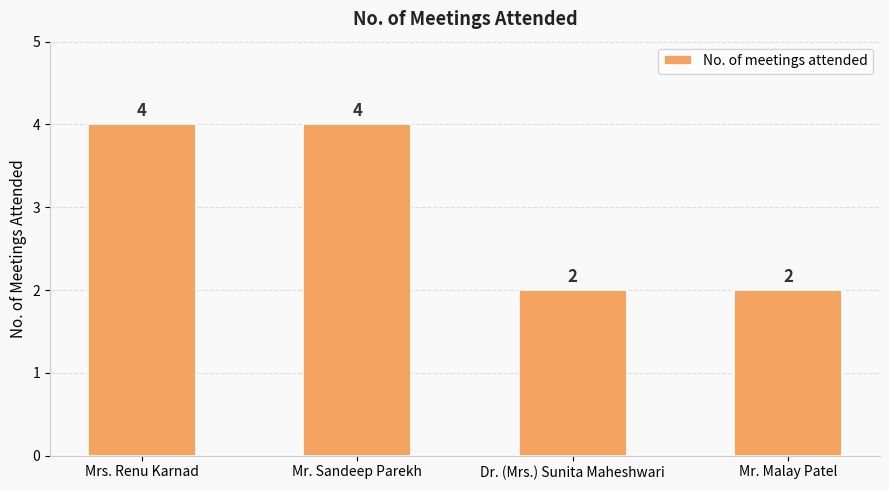

What is the maximum value shown in the chart?

4